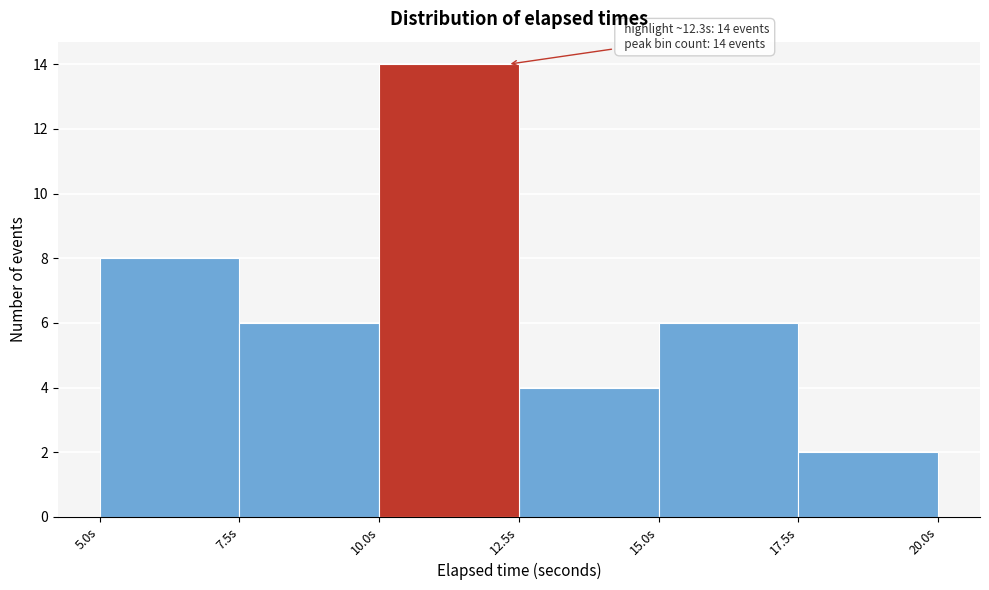

Which range on the x-axis has the tallest bar?

10.0 to 12.5